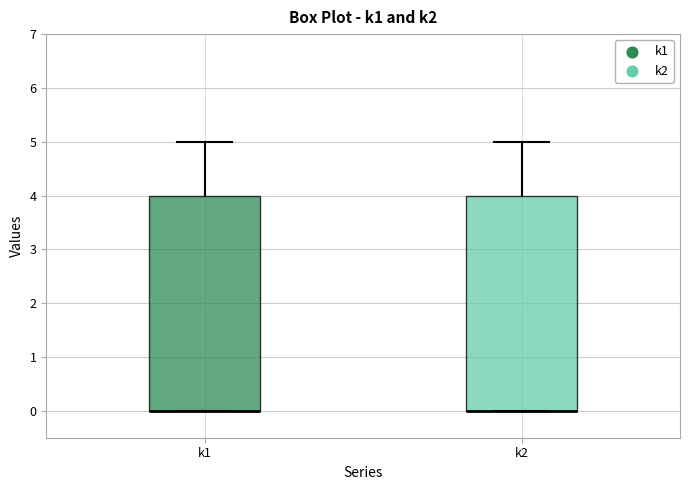

Where is the lower edge of the box for k2 on the y-axis? The values are not printed on the chart, so give them approximately, as read against the axis.

0